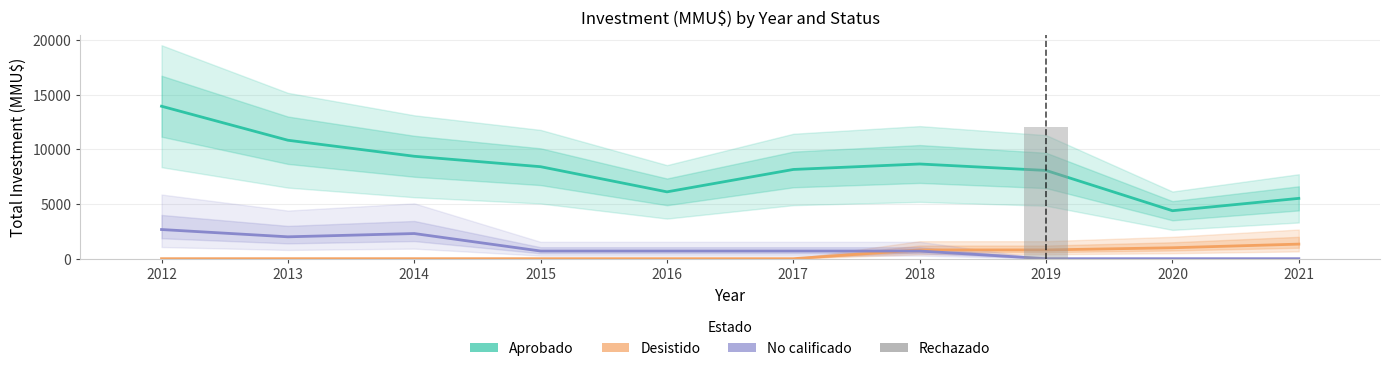

What is the highest value of the Aprobado series?

13942.7